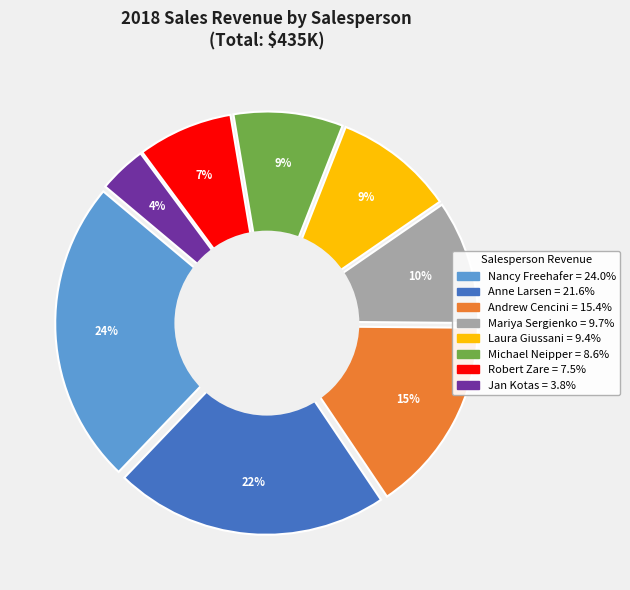

Is it true that Anne Larsen is 22% of the pie?

True